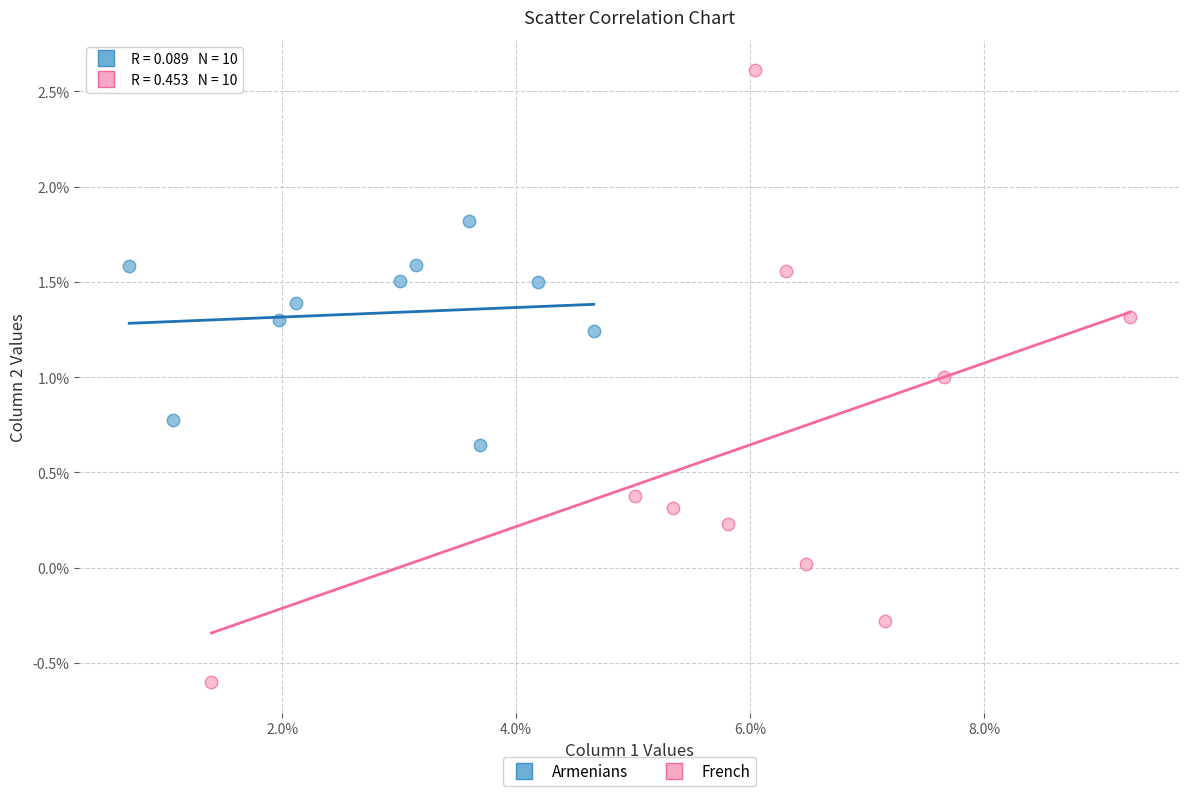

What are all the series names shown in the legend?

Armenians, French